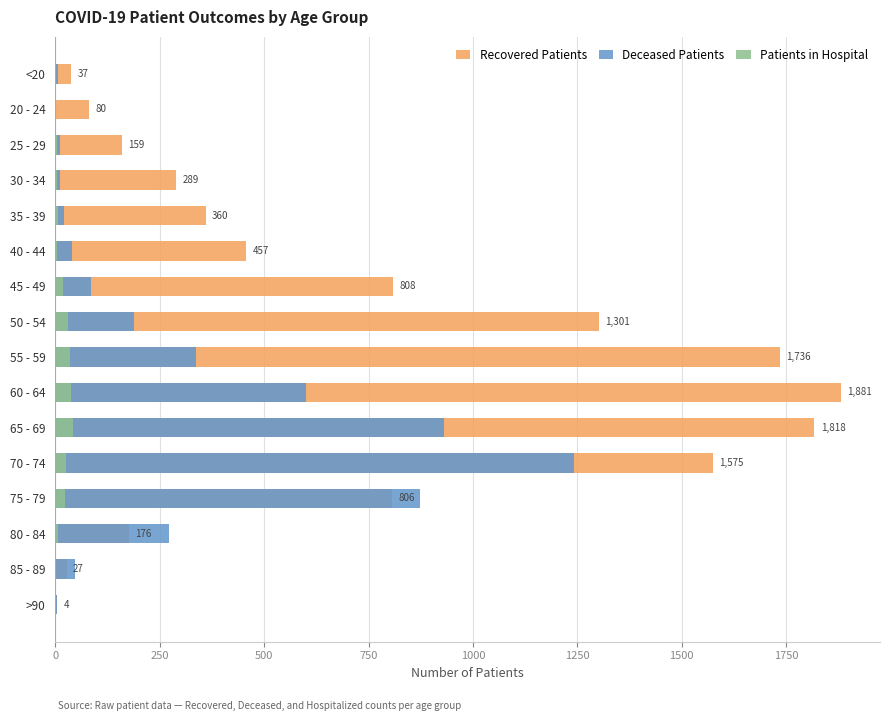

What are all the series names shown in the legend?

Recovered Patients, Deceased Patients, Patients in Hospital